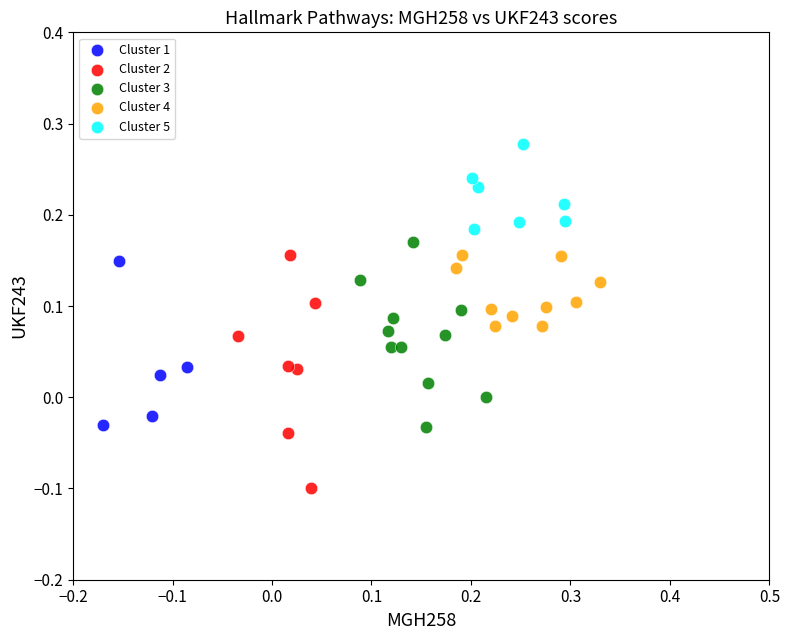

Which series reaches the minimum Y coordinate?

Cluster 2